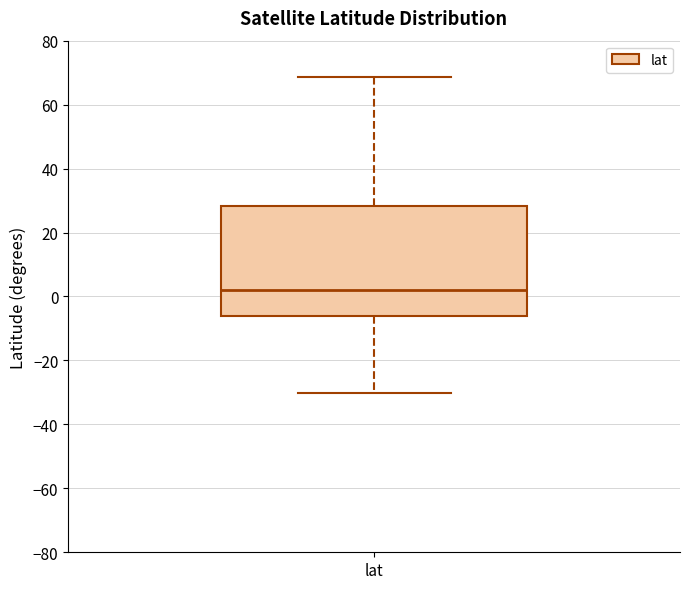

Transcribe this box plot: give where the median line is, the range the box spans, and where the two whiskers end, as read against the y-axis. The values are not printed on the chart, so give them approximately, as read against the axis.

median 2, box -6 to 28, whiskers -30 to 68